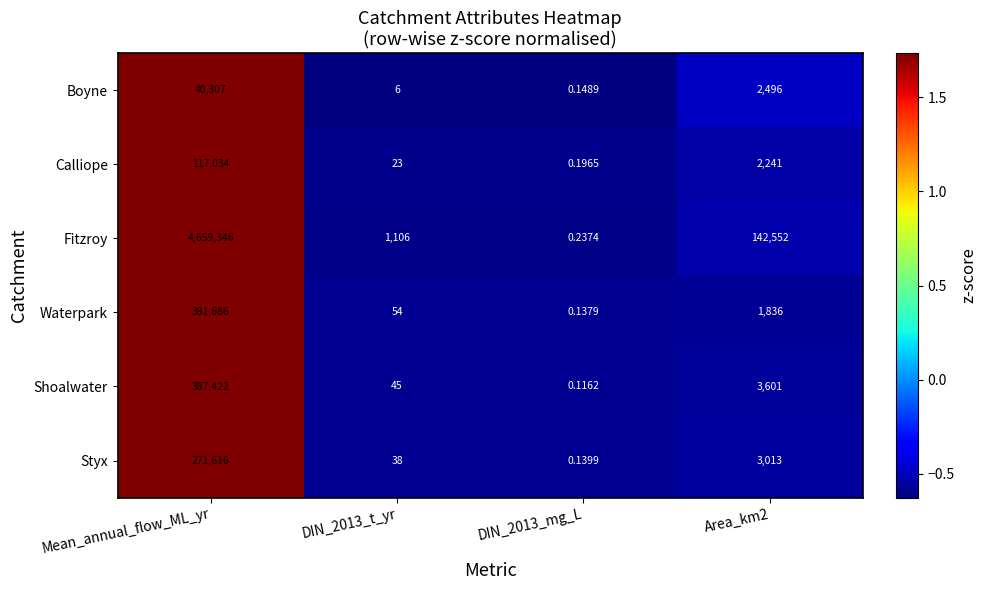

Which series has the largest total across all categories?

Fitzroy